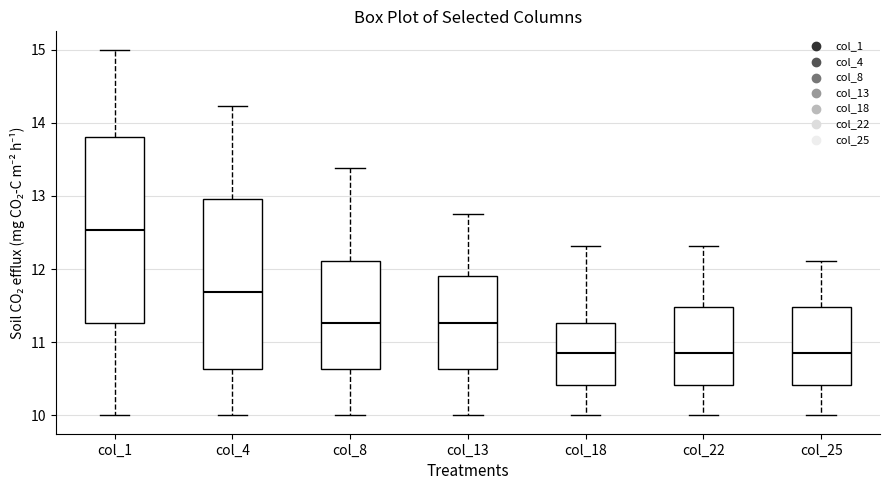

Where is the upper edge of the box for col_13 on the y-axis? The values are not printed on the chart, so give them approximately, as read against the axis.

11.9